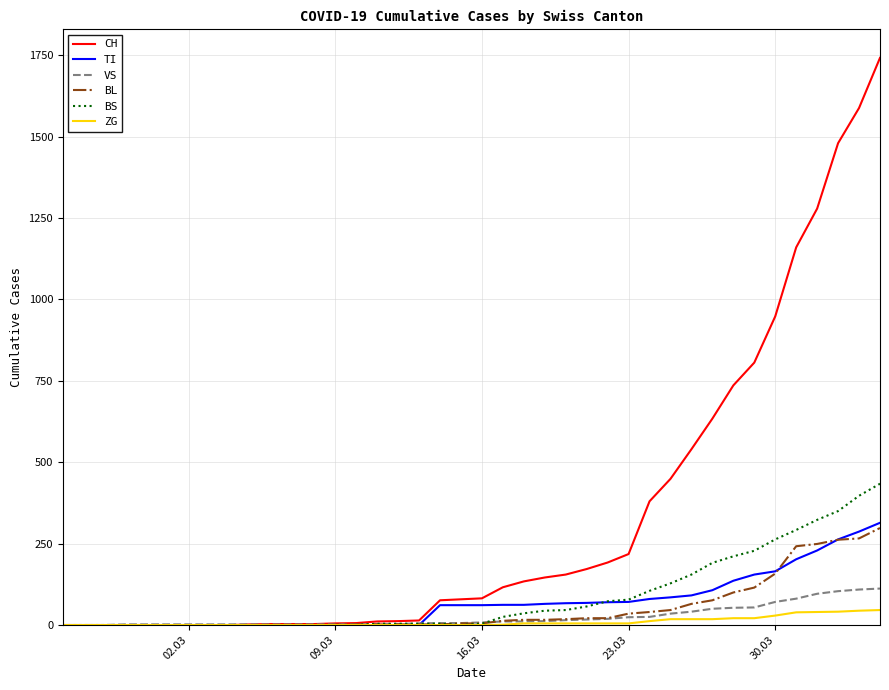

Which series has the largest total across all categories?

CH